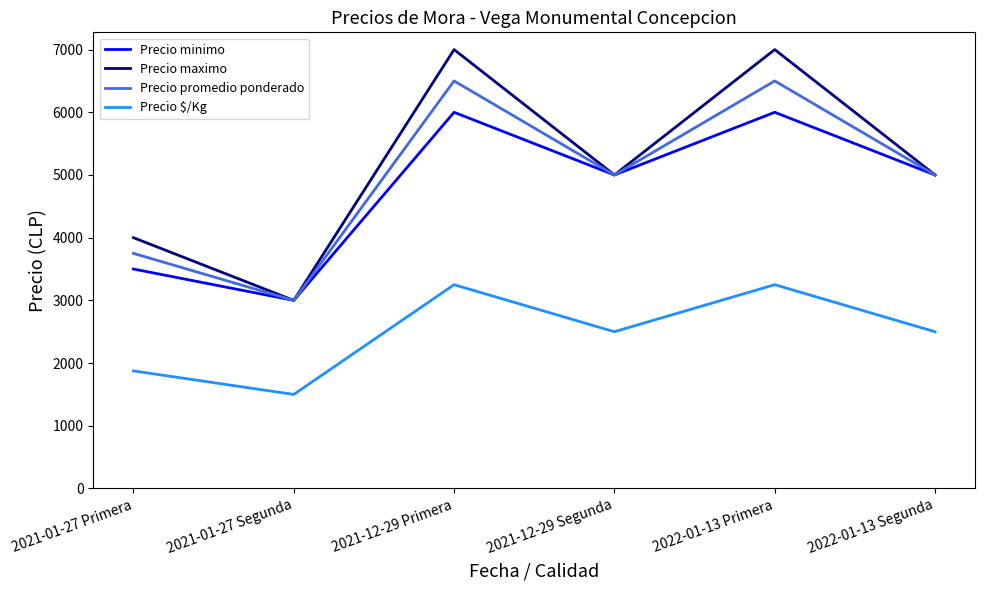

At how many categories does at least one series exceed 4954?

4